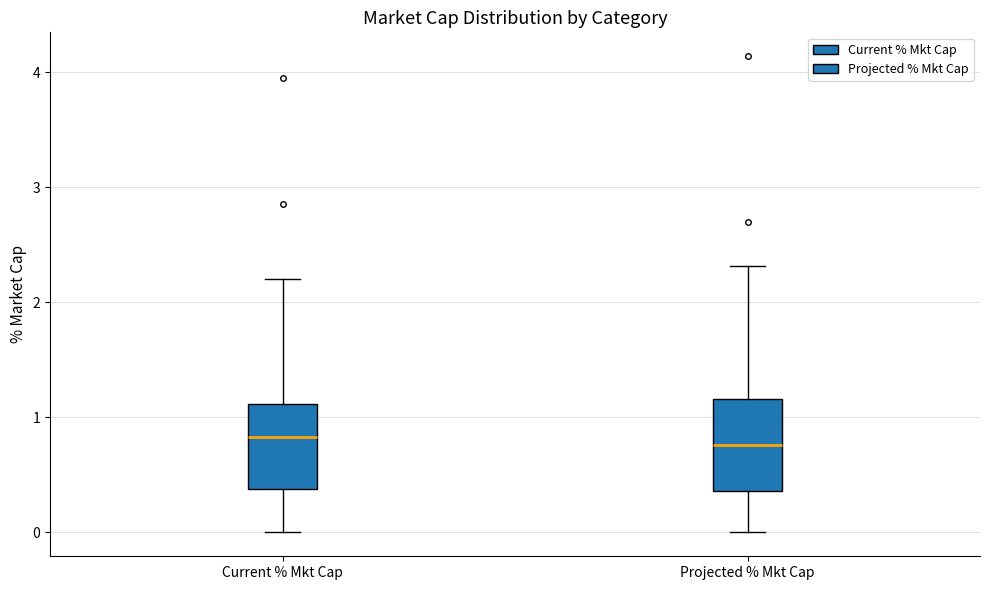

Reading left to right, read every box against the y-axis: the position of its median line, the range the box covers, and the ends of its whiskers. The values are not printed on the chart, so give them approximately, as read against the axis.

Current % Mkt Cap: median 0.8, box 0.4 to 1.1, whiskers 0.0 to 2.2
Projected % Mkt Cap: median 0.8, box 0.4 to 1.2, whiskers 0.0 to 2.3